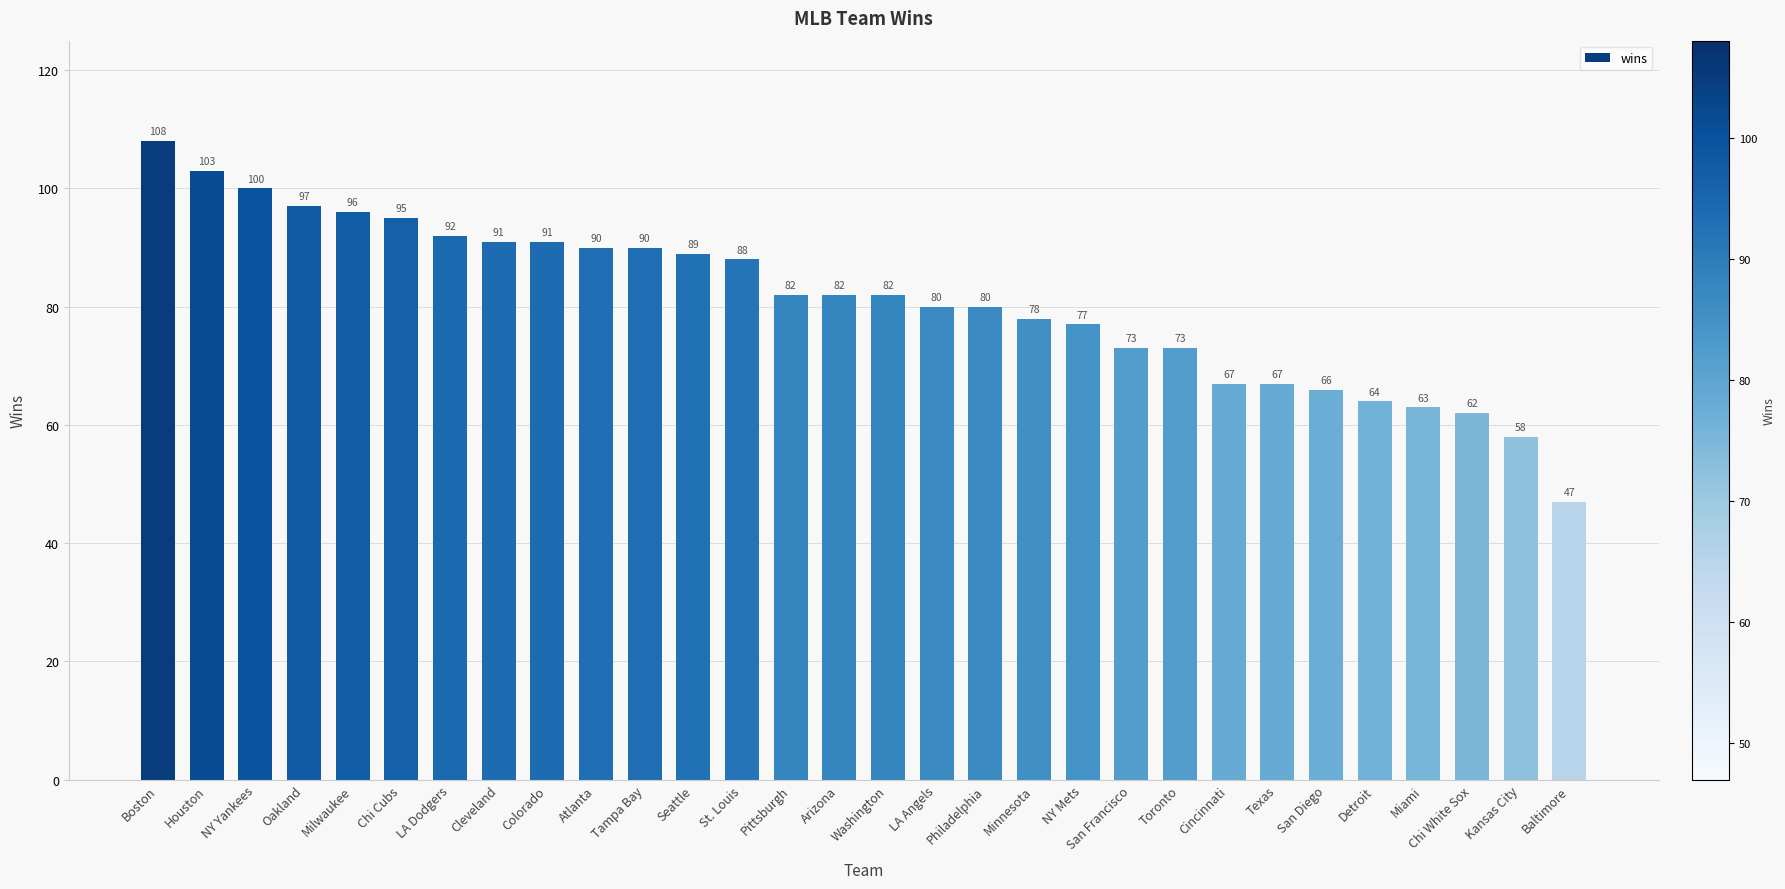

Is it true that the value at Arizona is 82?

True